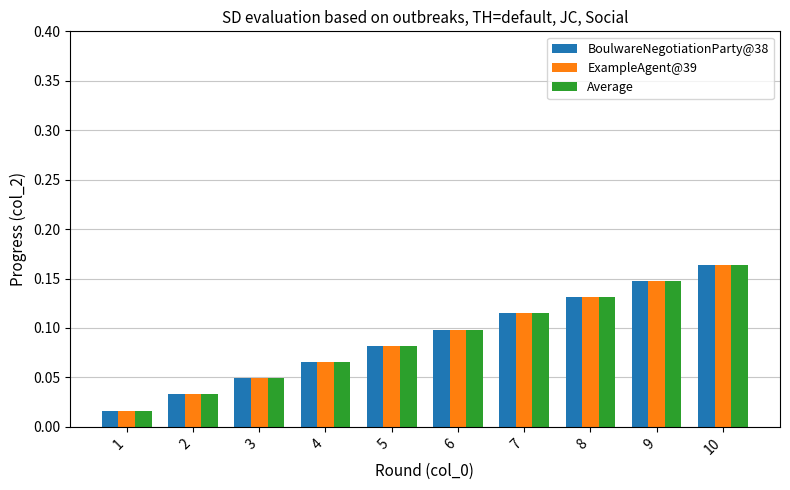

What are all the series names shown in the legend?

BoulwareNegotiationParty@38, ExampleAgent@39, Average